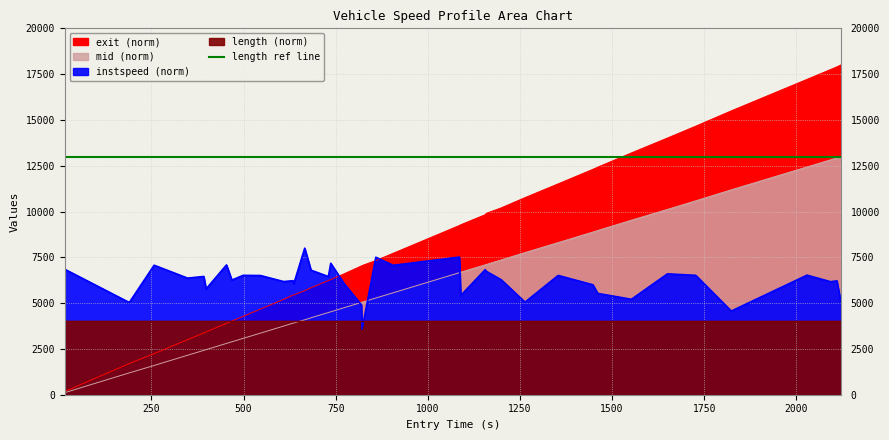

How many data points does each series have?

40